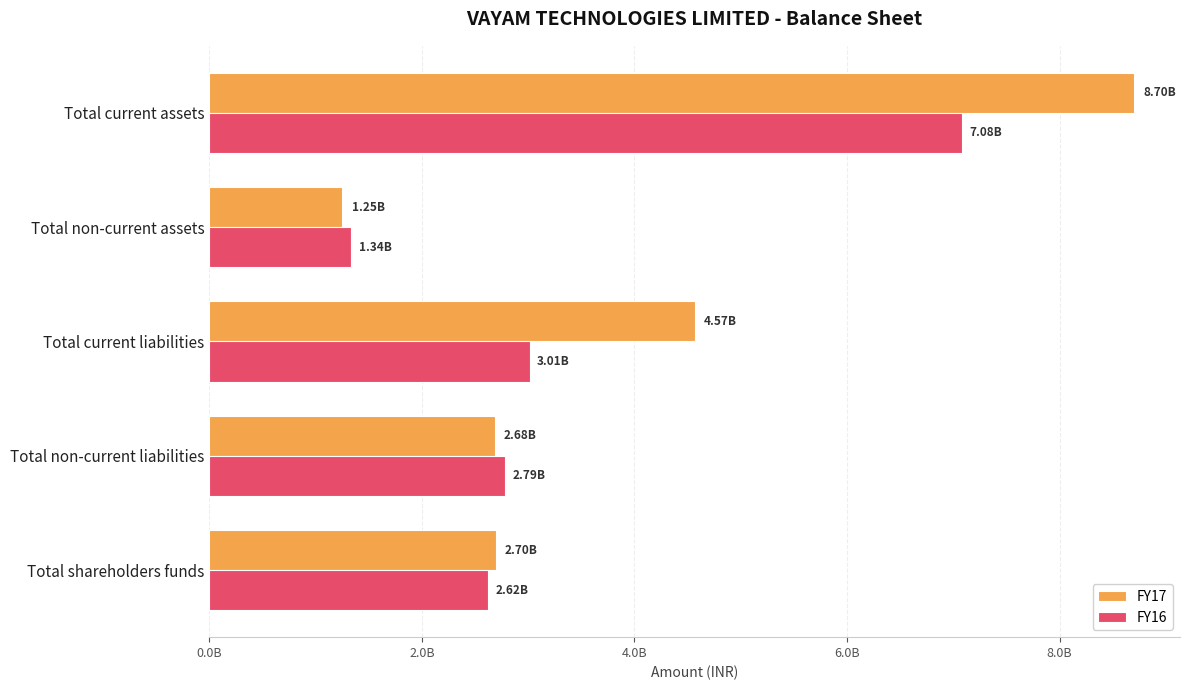

What are all the series names shown in the legend?

FY17, FY16